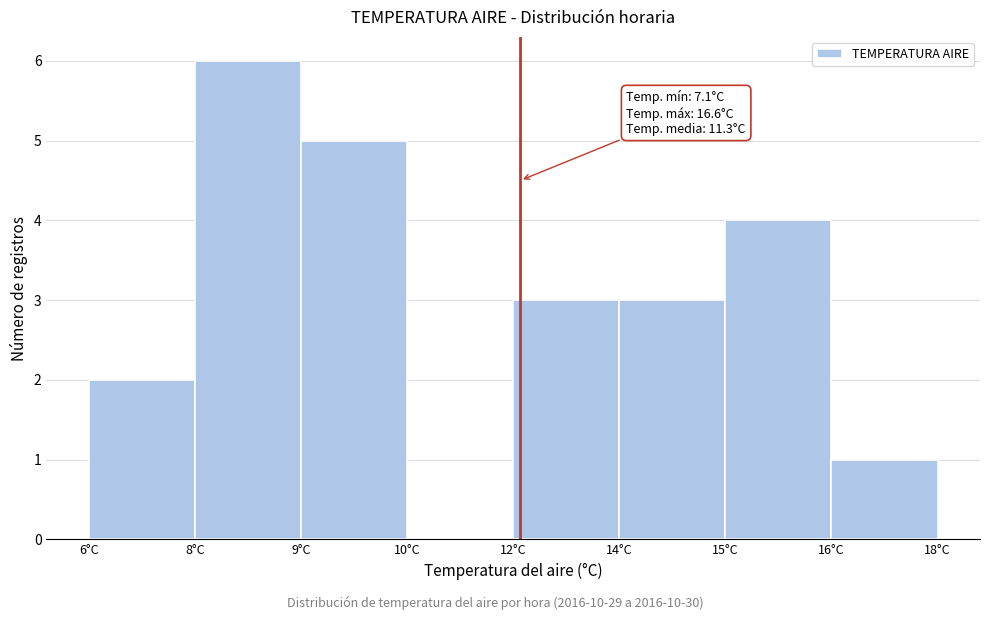

Reading left to right, transcribe all the data shown in this chart.

6°C=2	8°C=6	9°C=5	10°C=0	12°C=3	14°C=3	15°C=4	16°C=1